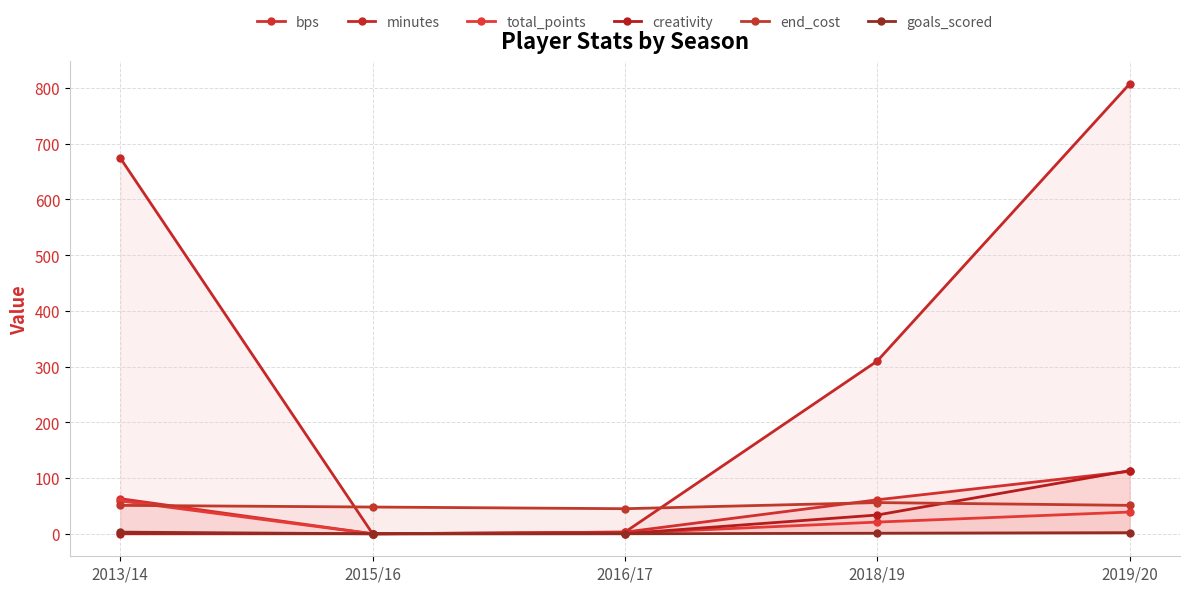

What are all the series names shown in the legend?

bps, minutes, total_points, creativity, end_cost, goals_scored